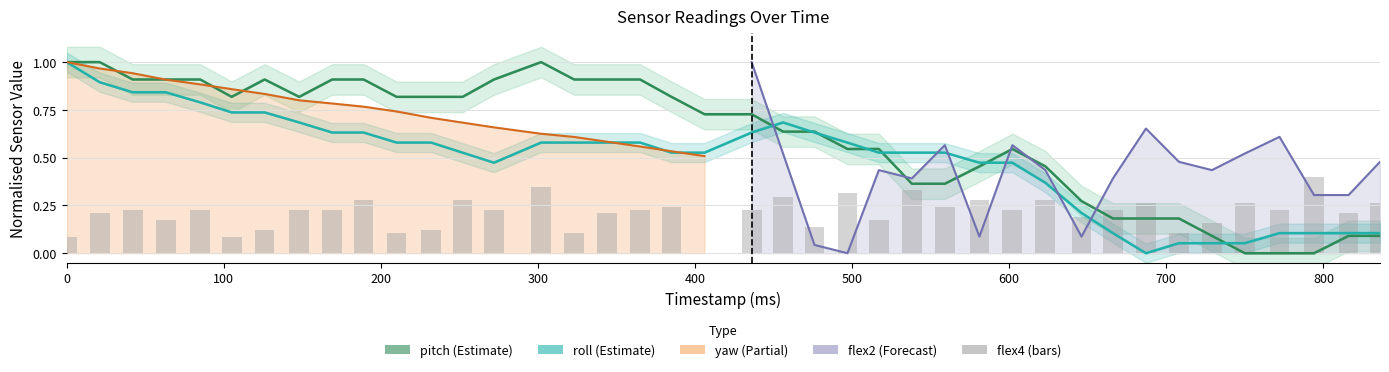

What is the difference between the flex4 values at 600 and 700?

0.1